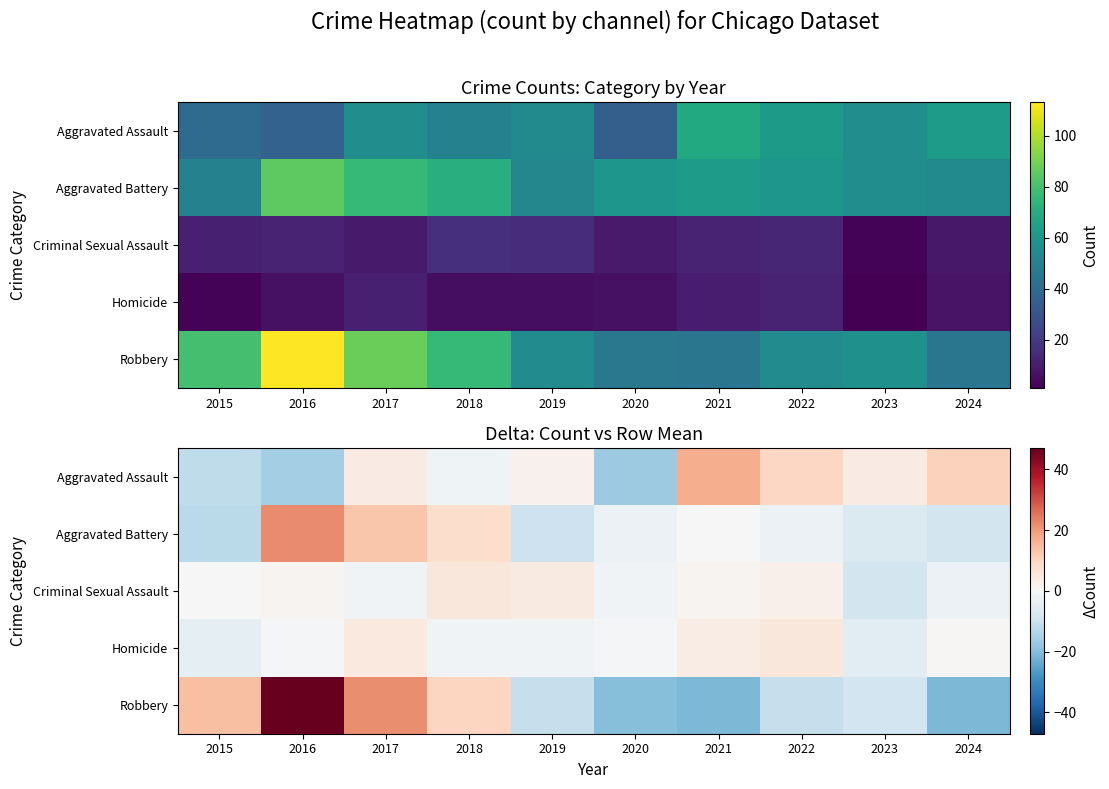

Is it true that Aggravated Battery equals -21.2 at 2015?

False